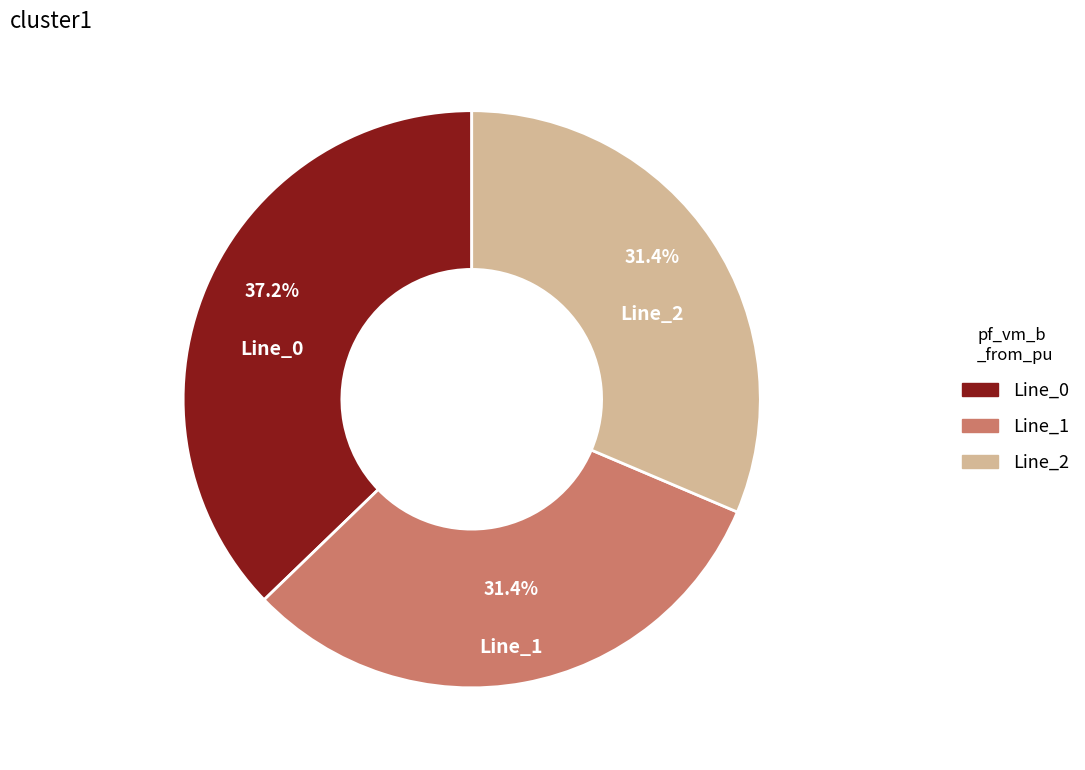

What is the largest slice in the pie chart?

Line_0